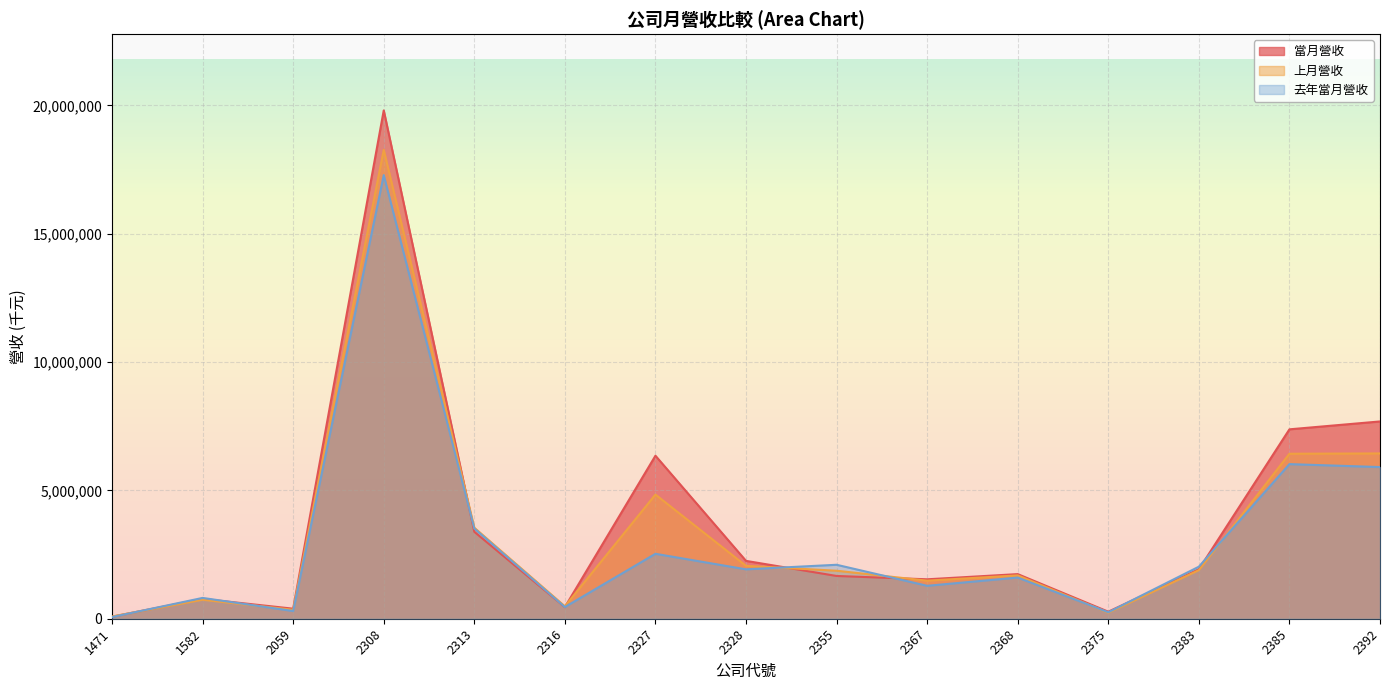

After their last crossing, which series has the higher values: 上月營收 or 當月營收?

當月營收